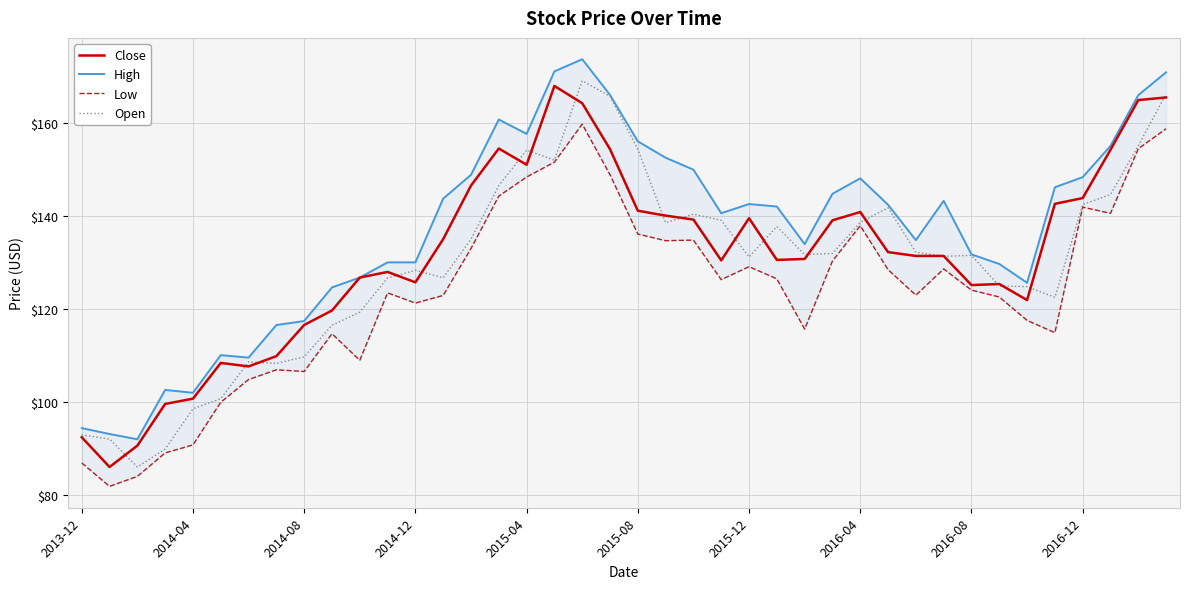

How many data points in Low are less than 126?

20